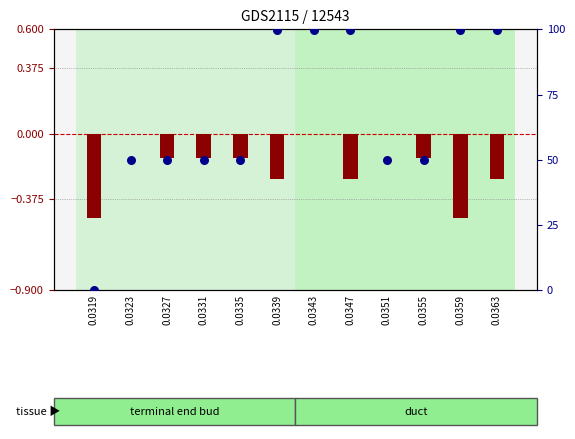

Which series has the largest total across all categories?

percentile rank within the sample